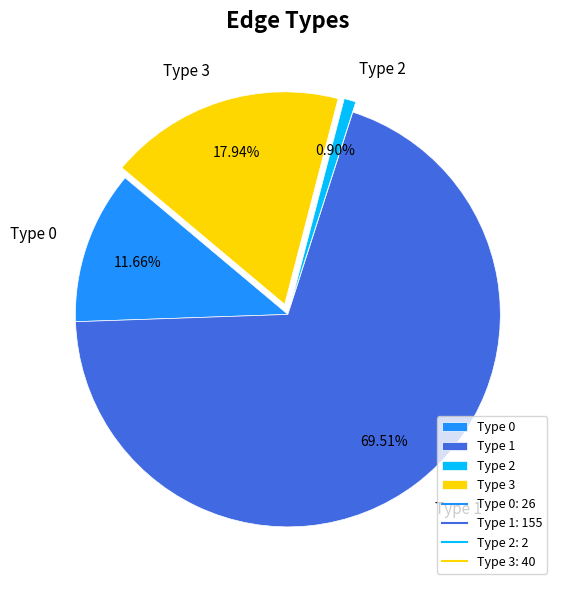

What percentage is NOT represented by Type 2?

99.1%